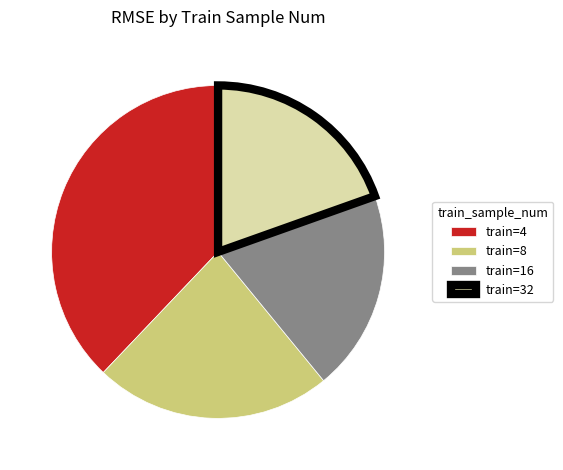

Which category has the biggest portion of the pie?

train=4